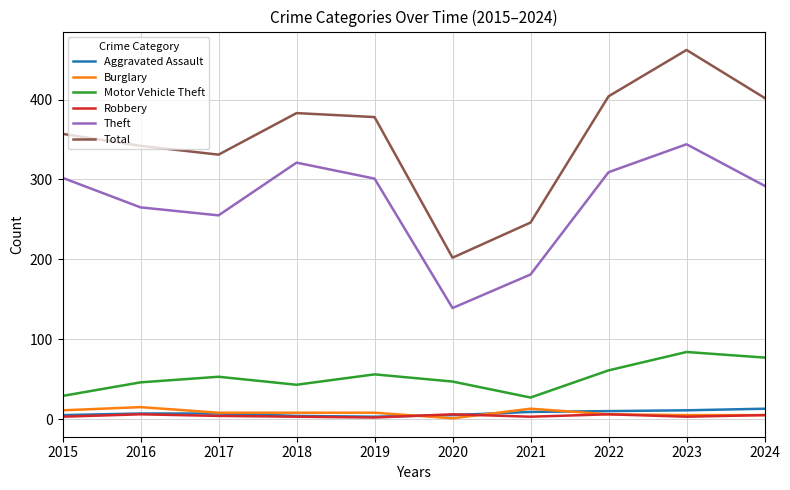

The value of Total at 2018 is 383. True or false?

True